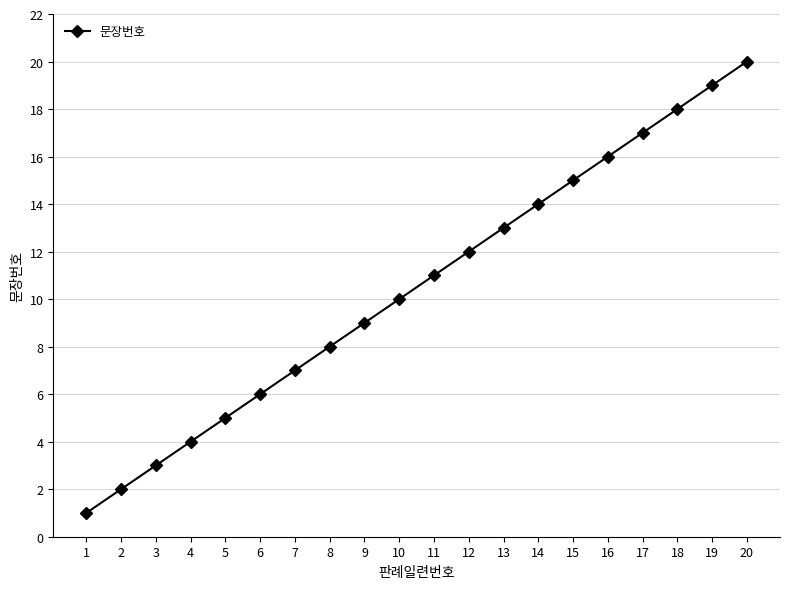

Does the chart display data point markers on the line(s)?

Yes